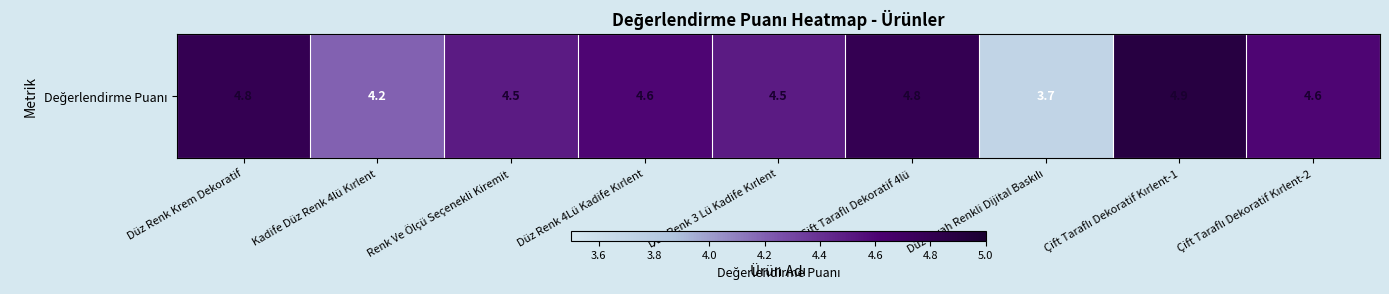

What is the sum of the values at Düz Renk 3 Lü Kadife Kırlent and Düz Siyah Renkli Dijital Baskılı?

8.2